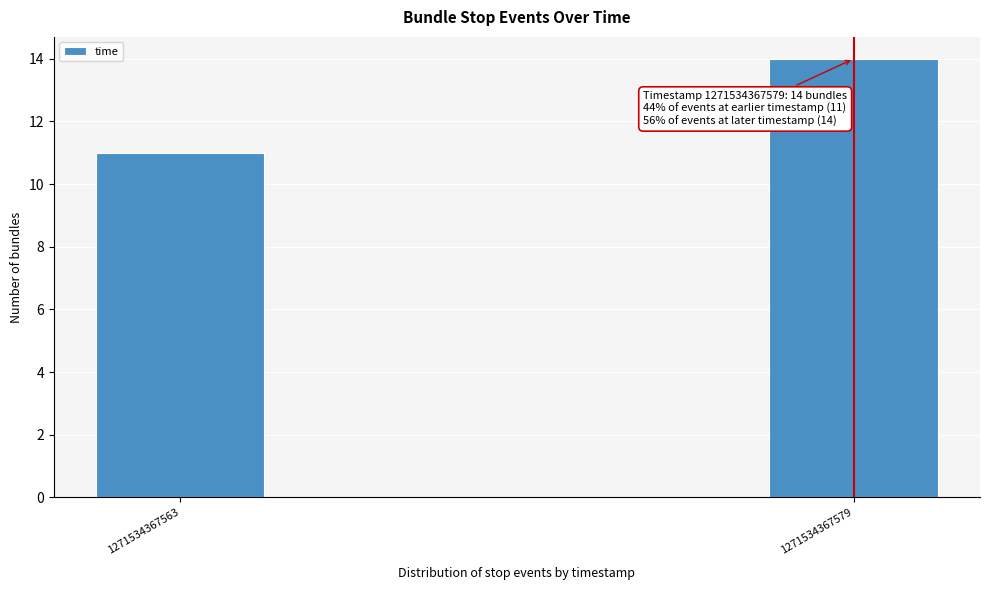

Reading right to left, transcribe all the data shown in this chart.

14	11